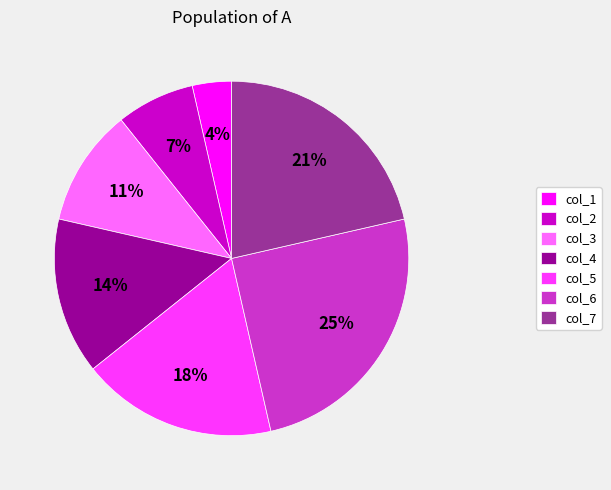

Does any single category account for the majority?

No